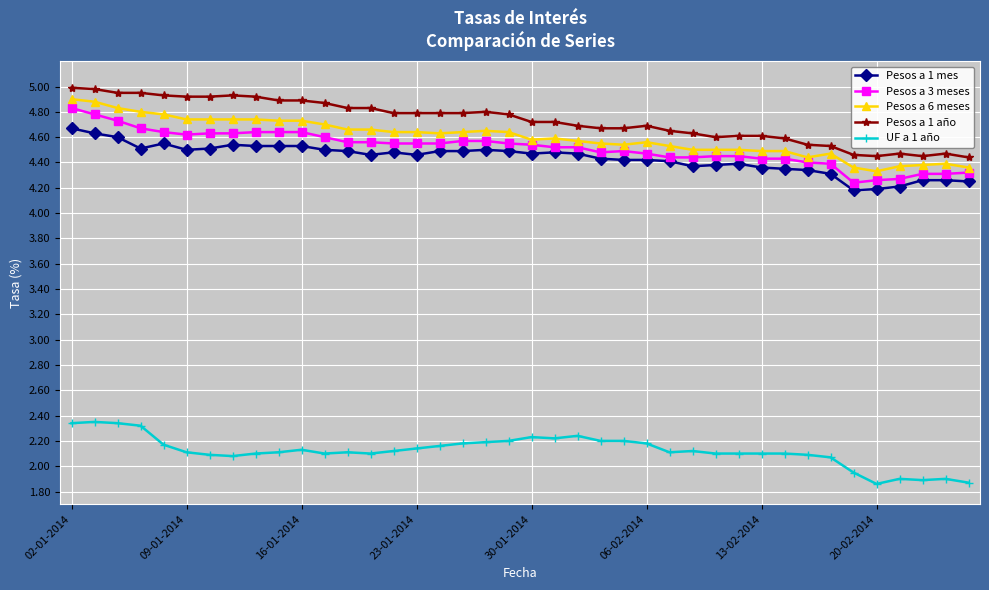

True or false: Pesos a 1 año and UF a 1 año cross at least once.

False